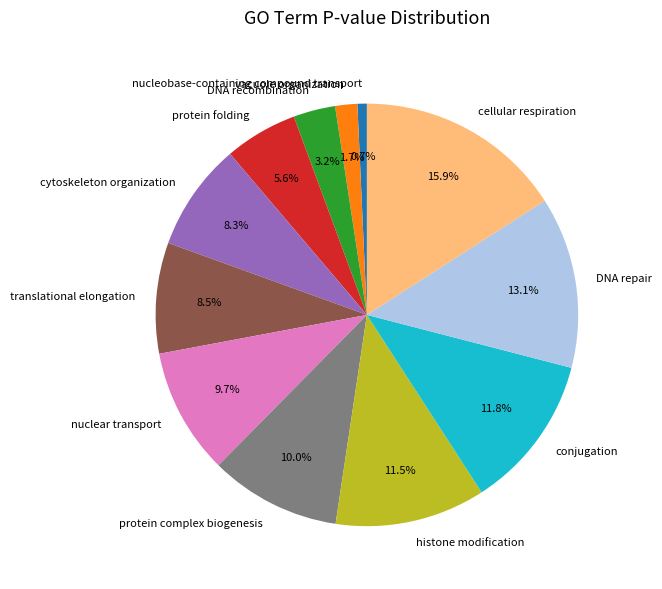

Between protein folding and nuclear transport, which is larger?

nuclear transport